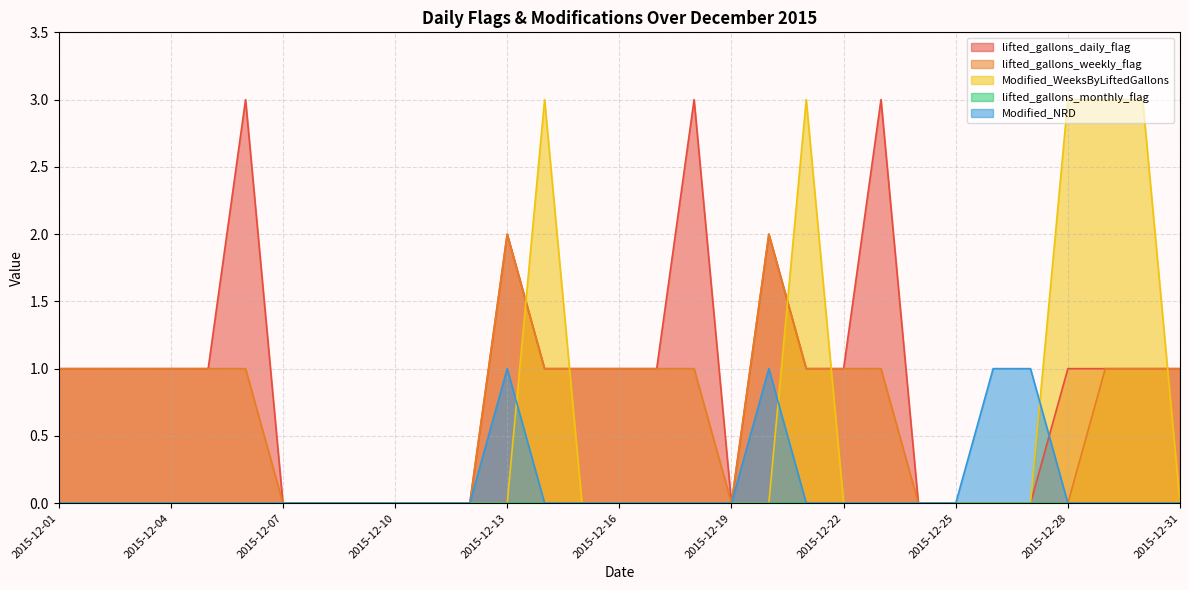

Between 2015-12-04 and 2015-12-29, which is larger?

2015-12-04